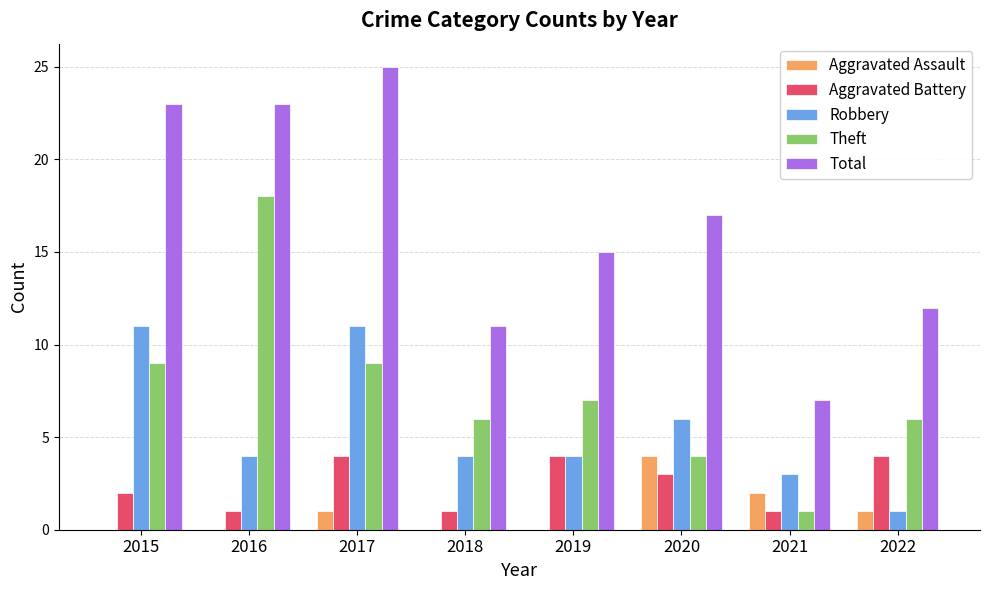

Which series changed the most between 2017 and 2018?

Total